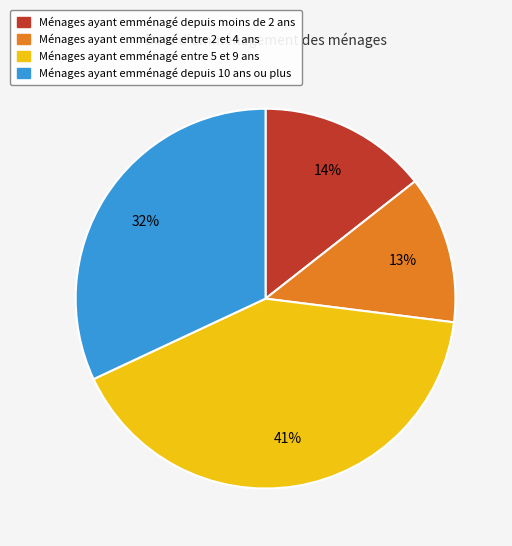

To the nearest percent, what is the difference between the largest and smallest slice percentages?

28%